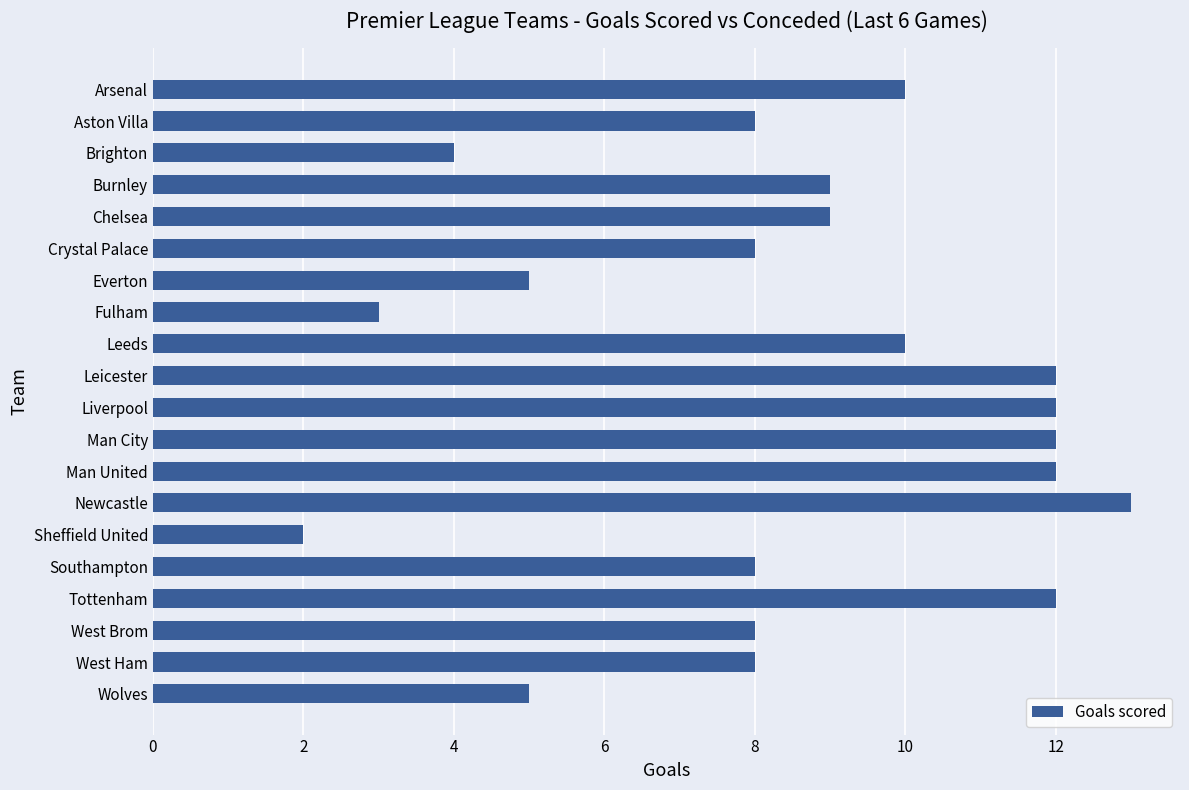

What is the smallest value displayed?

2